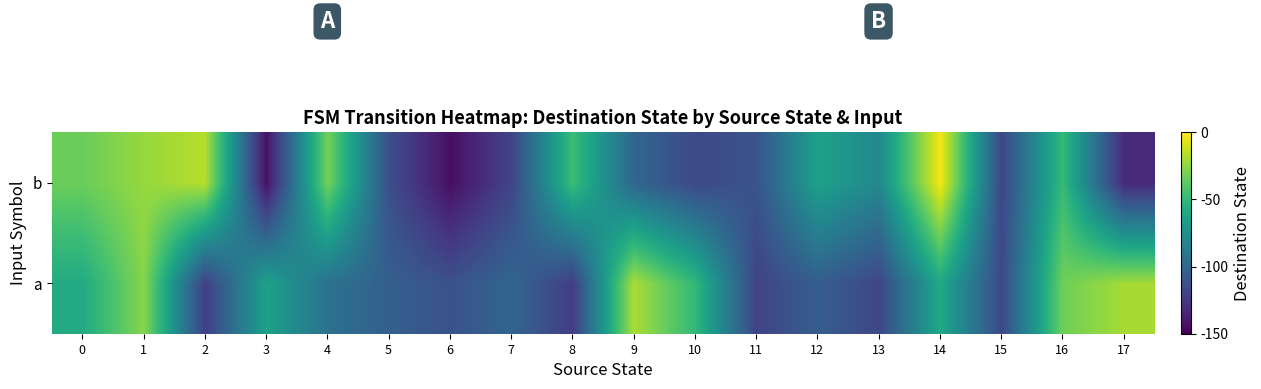

What is the difference between the highest and lowest values at 2?

105.5